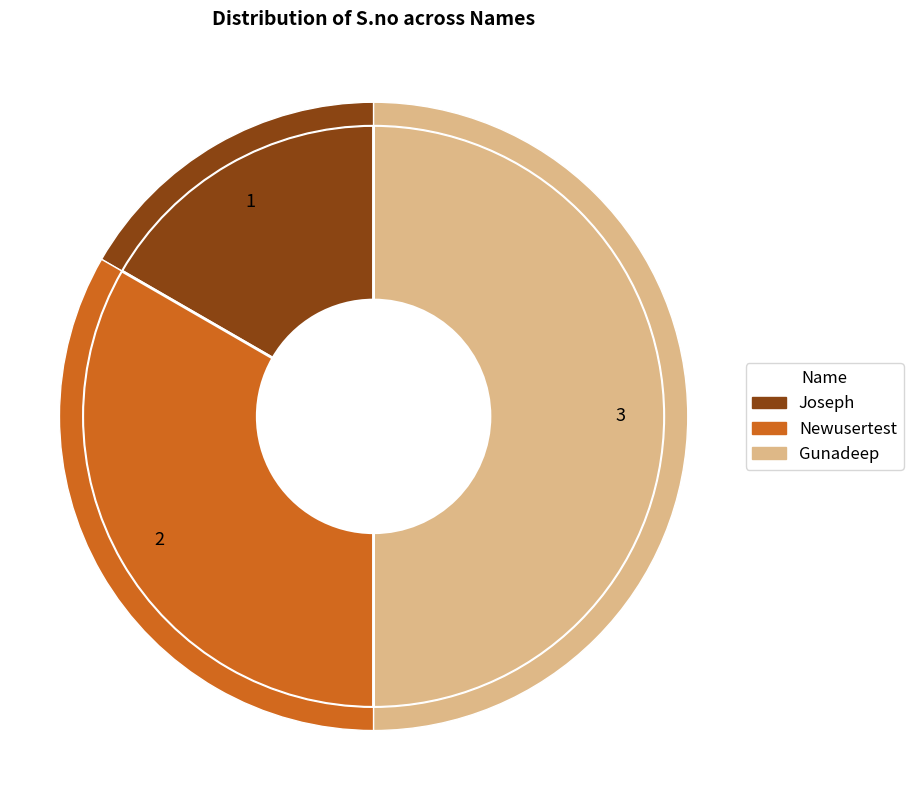

Does Joseph represent more than half of the total?

No